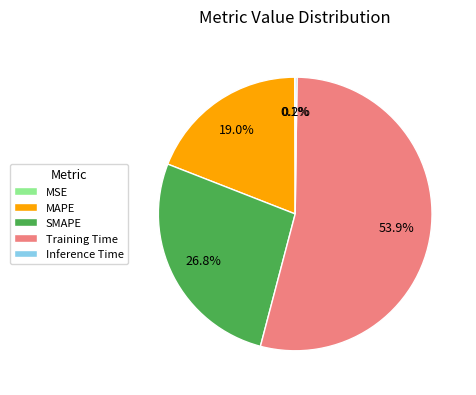

What portion of the pie excludes SMAPE?

73.2%